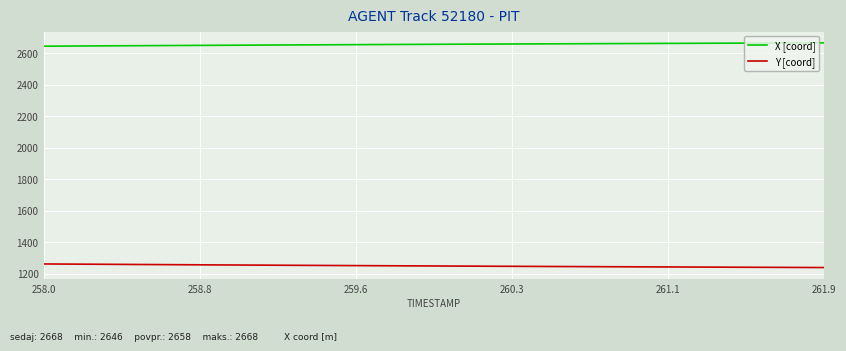

Rank the series by their average value, from lowest to highest.

Y [coord], X [coord]